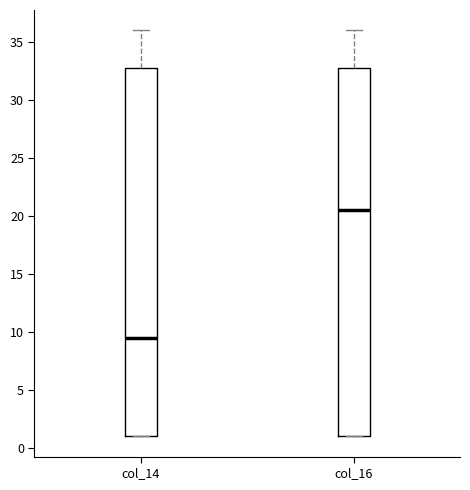

Reading left to right, read every box against the y-axis: the position of its median line, the range the box covers, and the ends of its whiskers. The values are not printed on the chart, so give them approximately, as read against the axis.

col_14: median 9.5, box 1.0 to 33.0, whiskers 1.0 to 36.0
col_16: median 20.5, box 1.0 to 33.0, whiskers 1.0 to 36.0